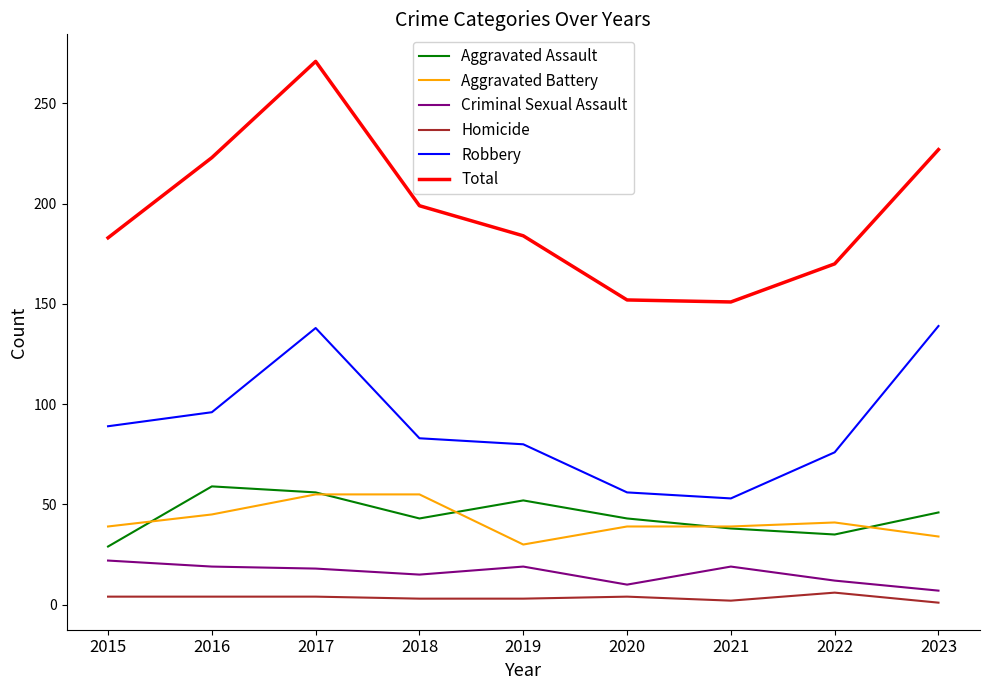

Is it true that Total equals 151 at 2021?

True